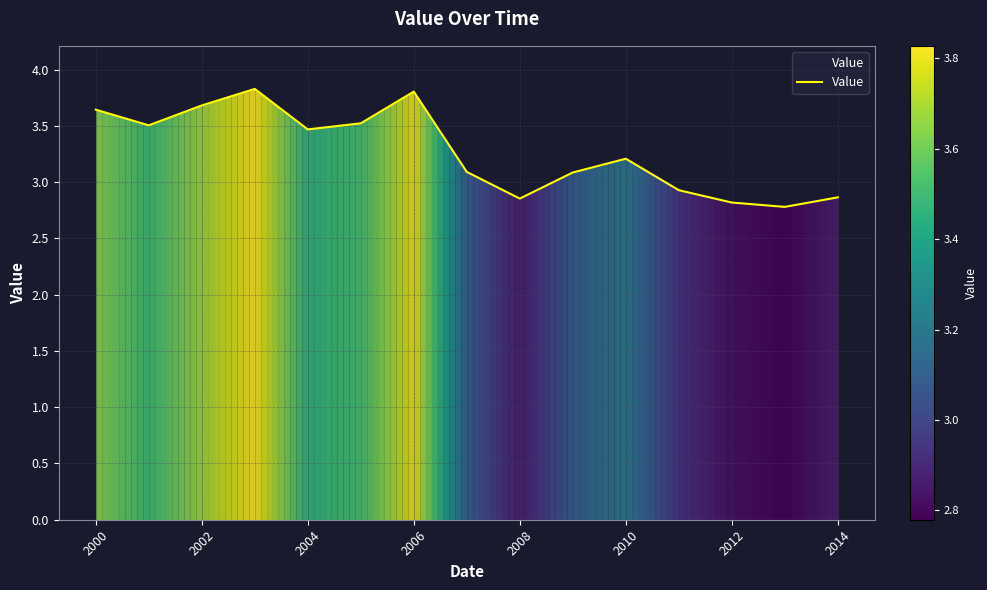

What is the minimum value shown in the chart?

2.8